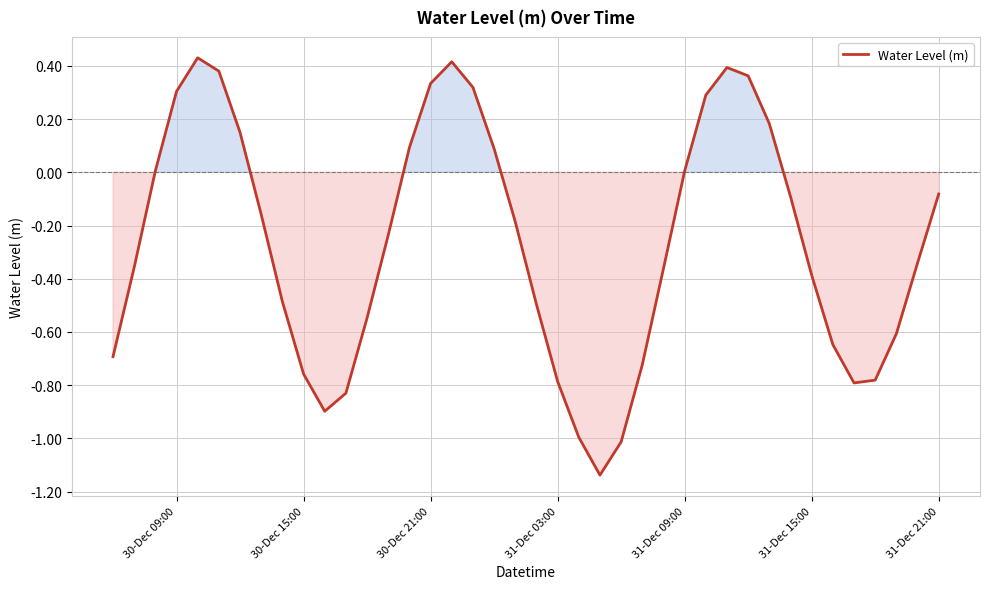

What is the difference between the maximum and minimum values?

1.6